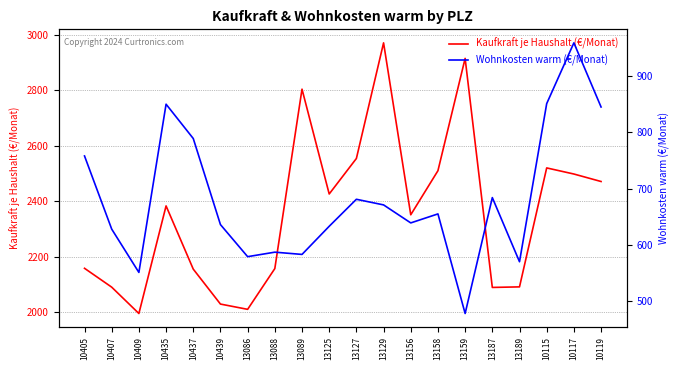

Is this an area chart (filled region under the line)?

No